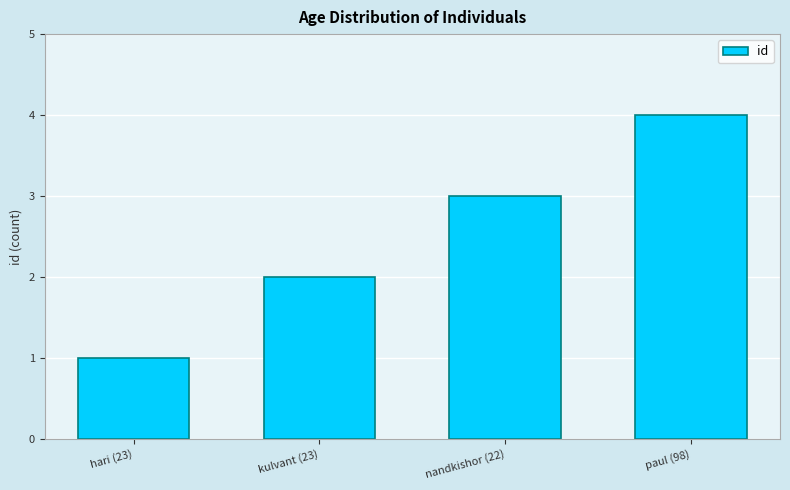

At which category does the chart reach its peak across all series?

paul (98)